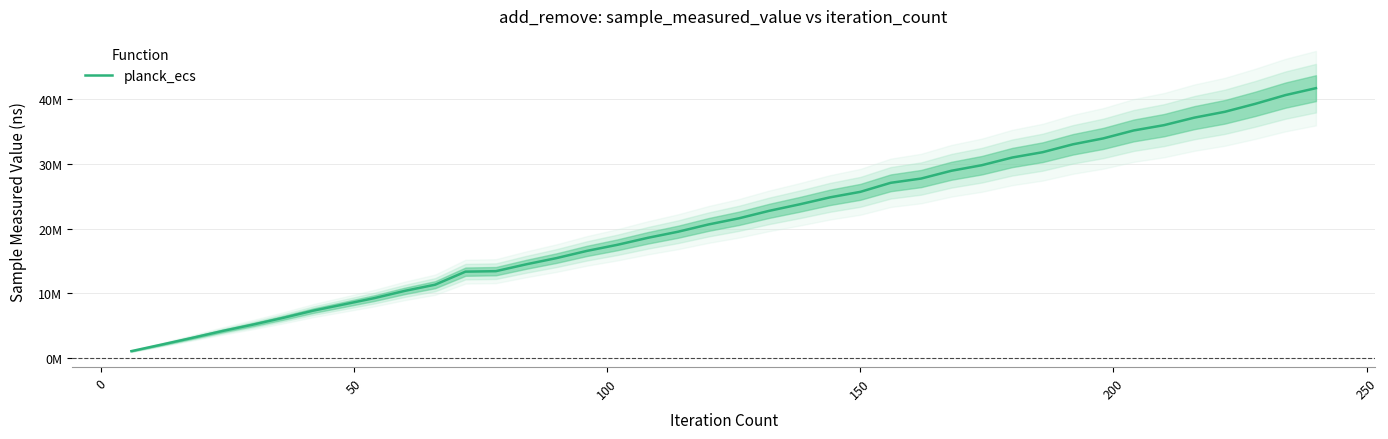

How many values are below 21599300?

20